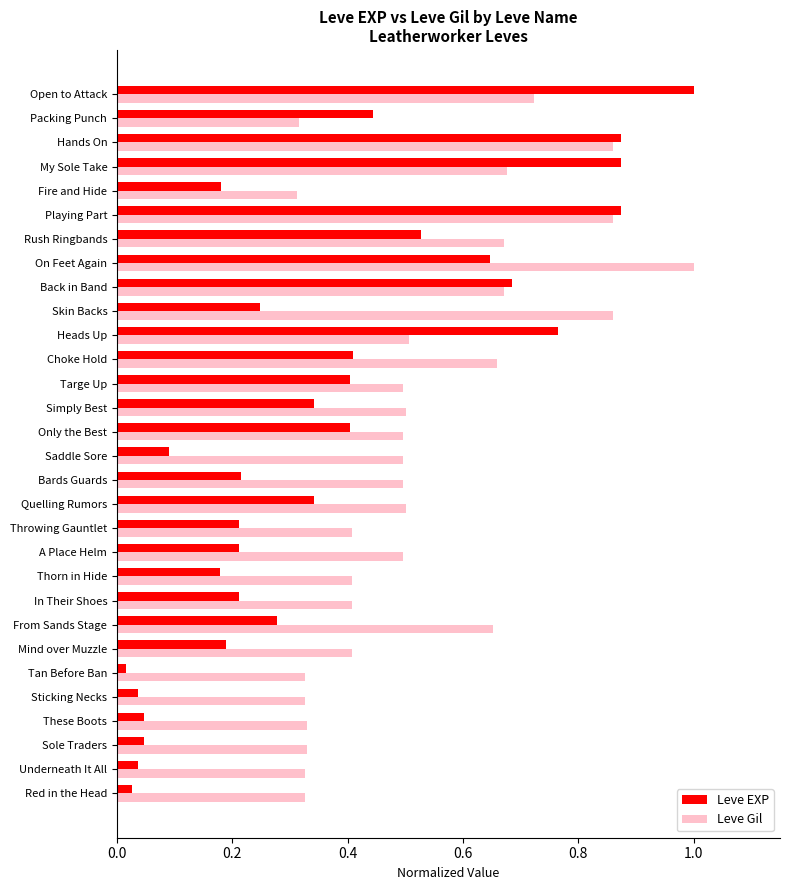

Which series has the largest total across all categories?

Leve Gil